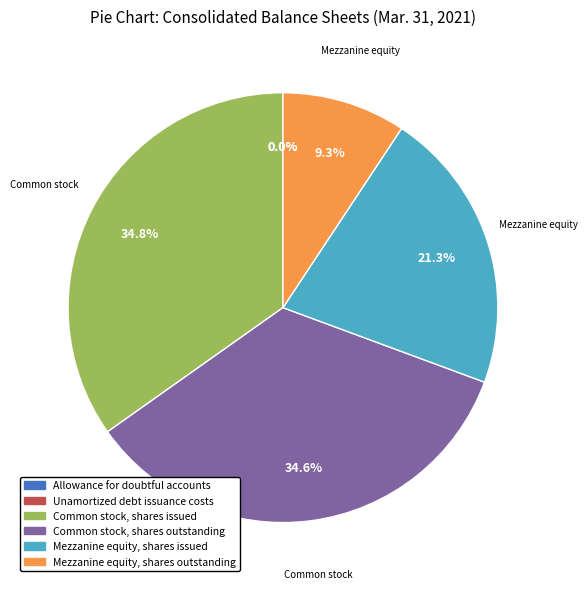

Is the sum of Mezzanine equity, shares outstanding and Common stock, shares outstanding greater than half?

No